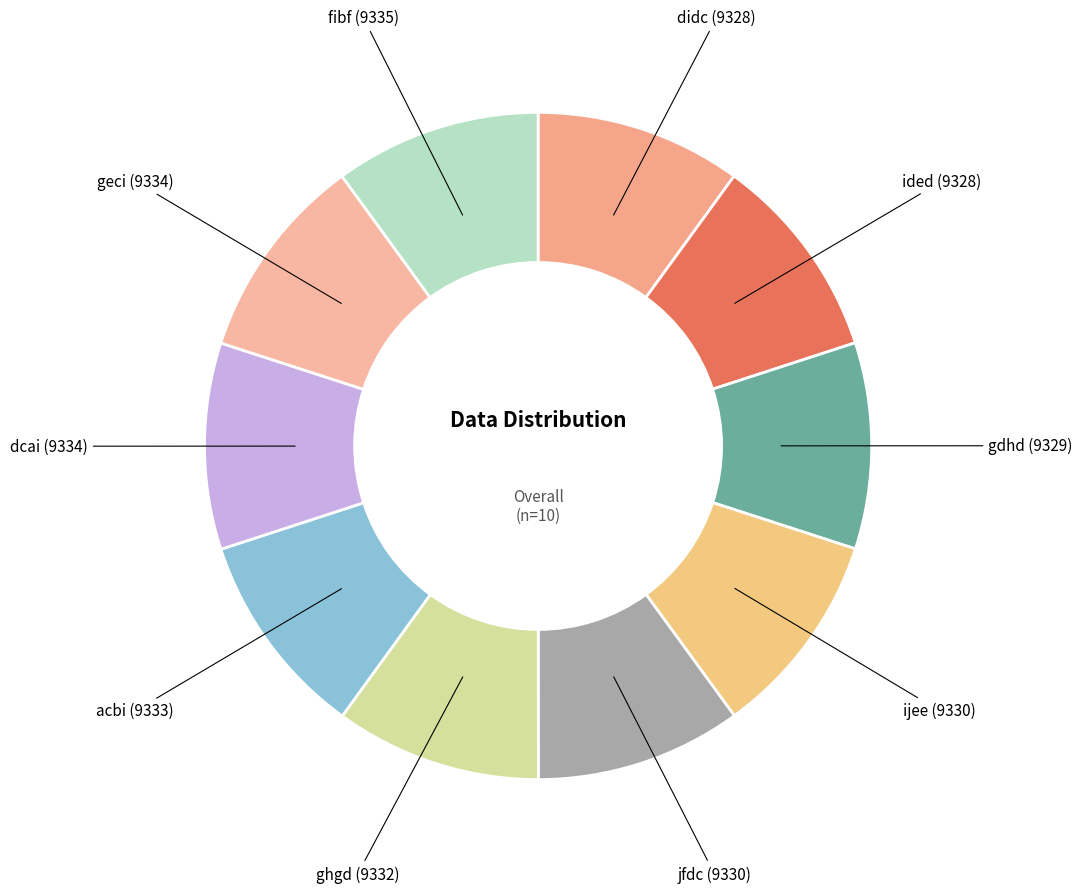

Is there a majority slice in this chart?

No